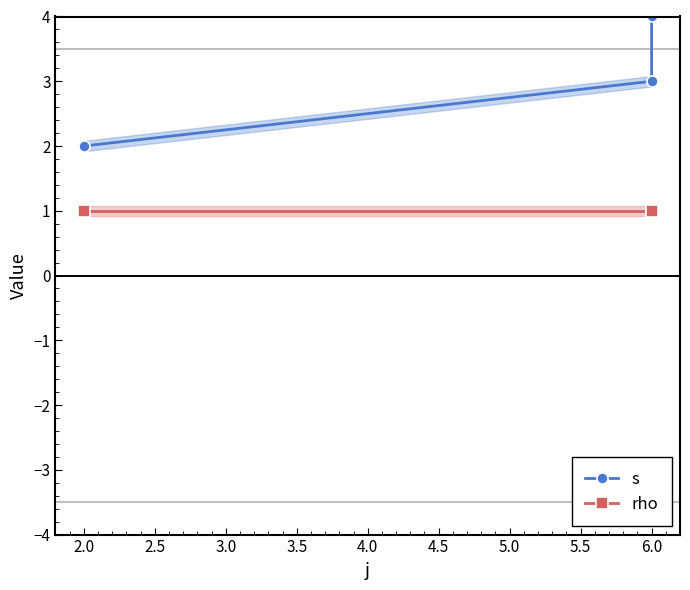

What is the difference between the highest and lowest values at 6.0?

2